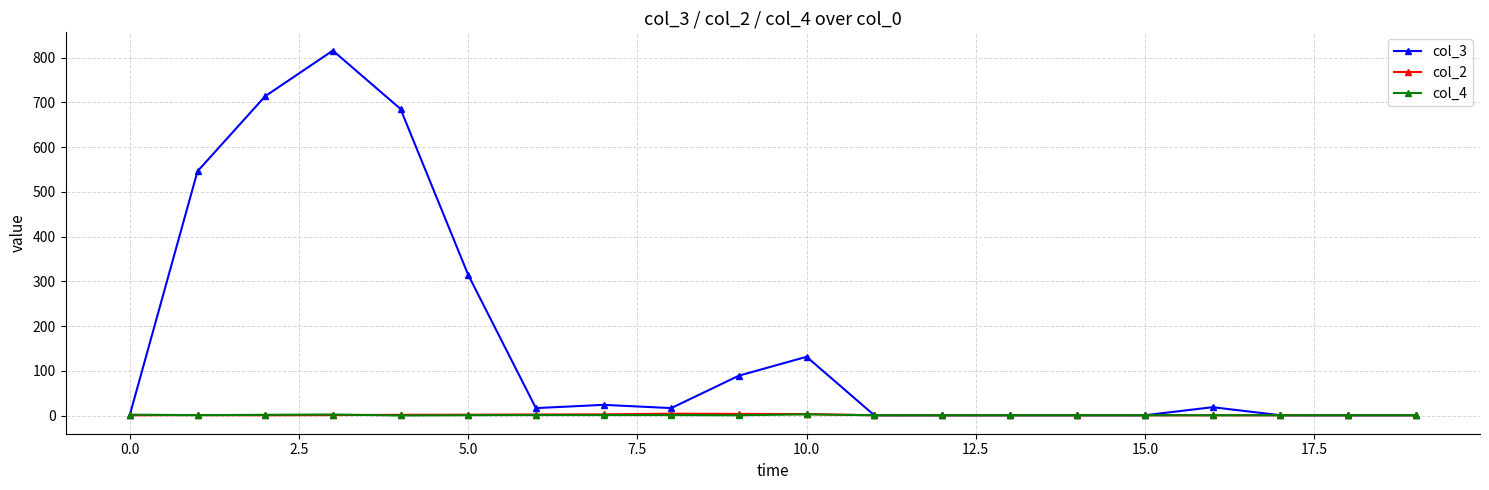

At how many categories does at least one series exceed 161?

5